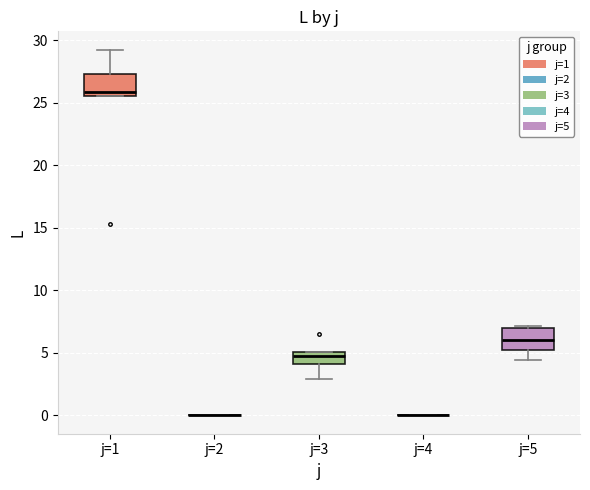

Reading left to right, read every box against the y-axis: the position of its median line, the range the box covers, and the ends of its whiskers. The values are not printed on the chart, so give them approximately, as read against the axis.

j=1: median 26.0, box 25.5 to 27.5, whiskers 25.5 to 29.0
j=2: box collapsed to a line at 0.0, whiskers 0.0 to 0.0
j=3: median 4.5, box 4.0 to 5.0, whiskers 3.0 to 5.0
j=4: box collapsed to a line at 0.0, whiskers 0.0 to 0.0
j=5: median 6.0, box 5.0 to 7.0, whiskers 4.5 to 7.0